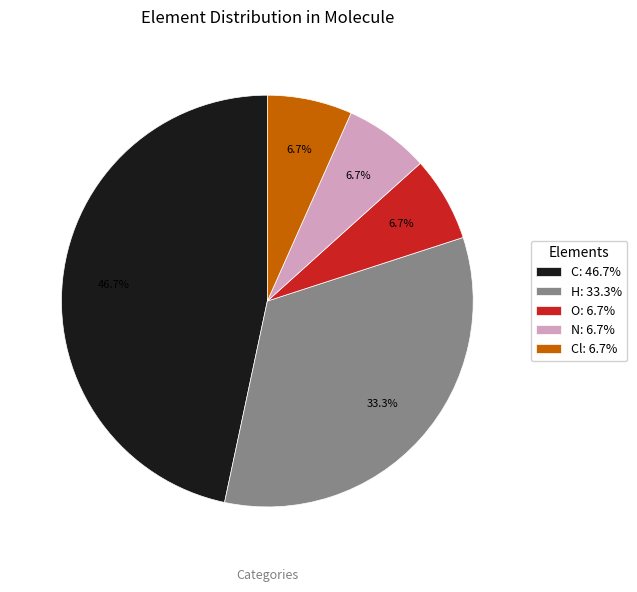

Is the sum of Cl: 6.7% and H: 33.3% greater than half?

No